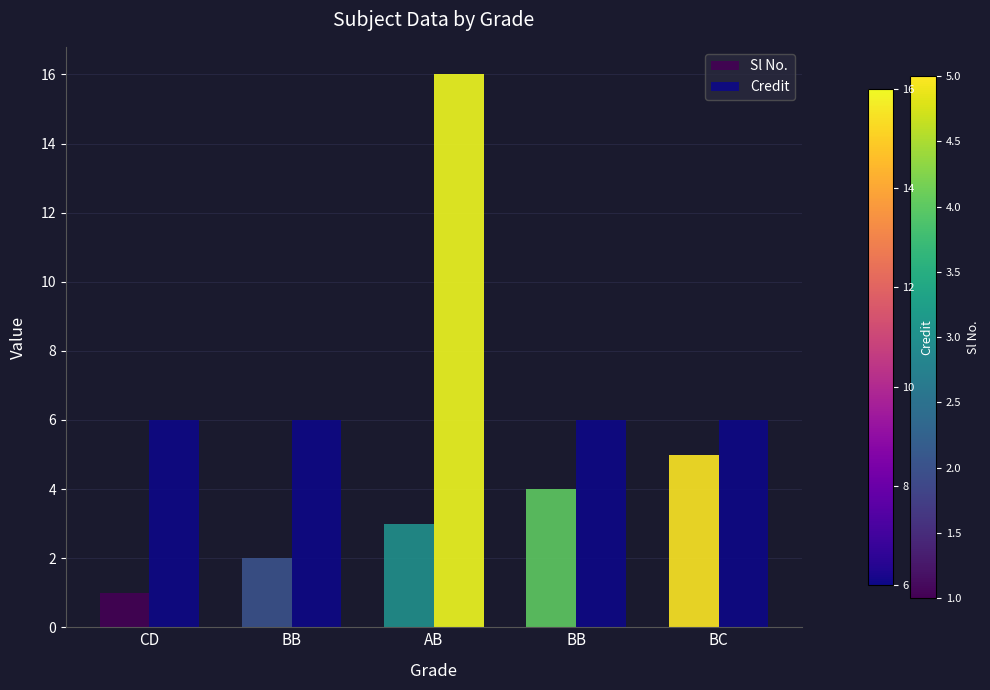

What is the value of the Credit bar at the 2nd from the left?

6